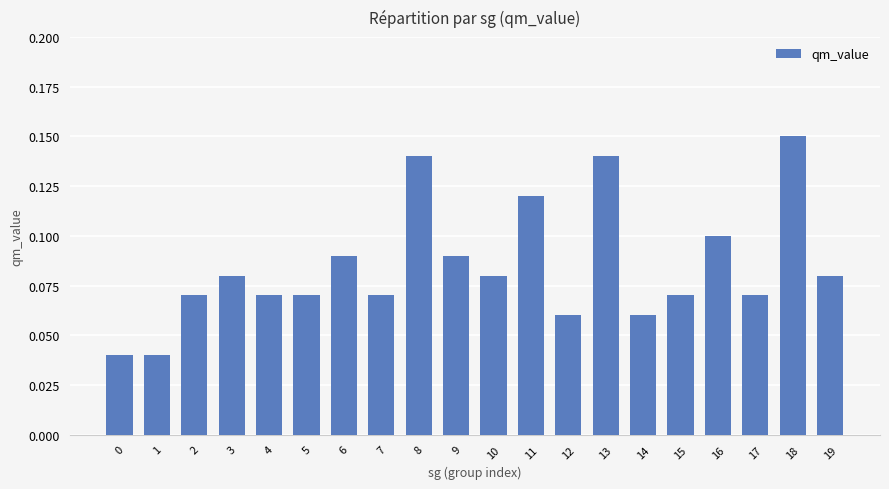

Are the bars horizontal?

No